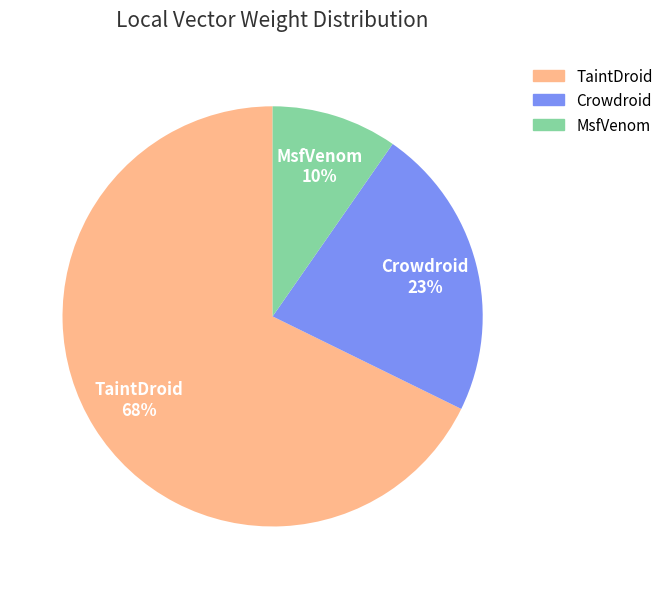

Count the number of slices in the pie.

3